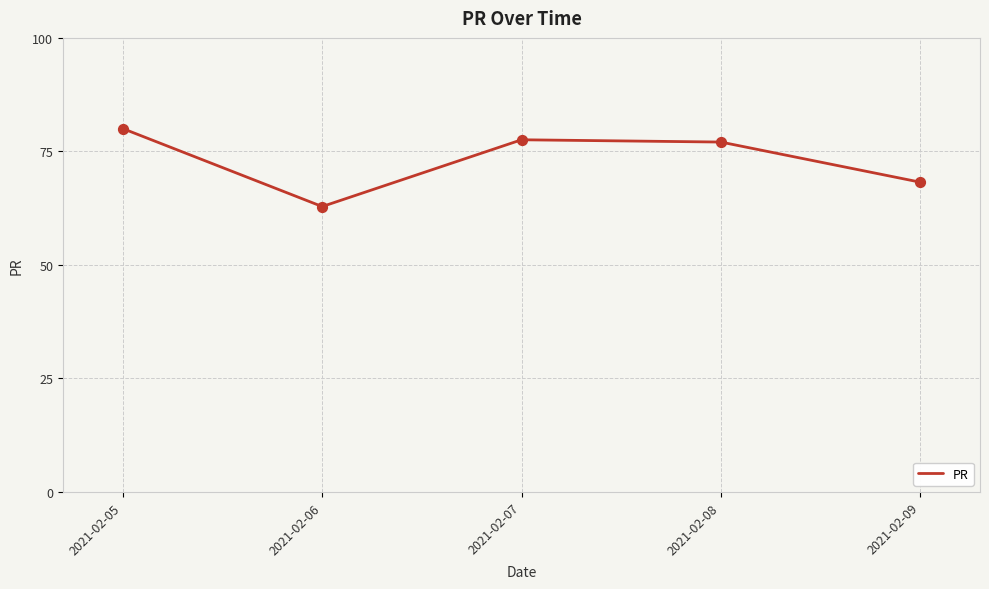

What is the change in value from 2021-02-06 to 2021-02-07?

+14.7